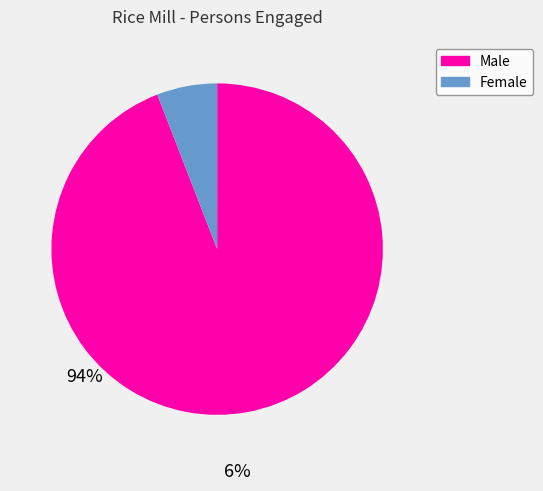

Is there a majority slice in this chart?

Yes